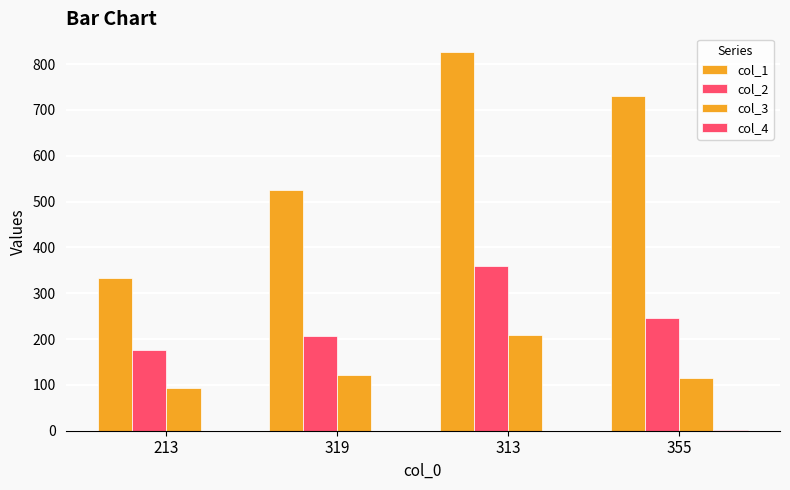

Which series changed the most between 213 and 319?

col_1